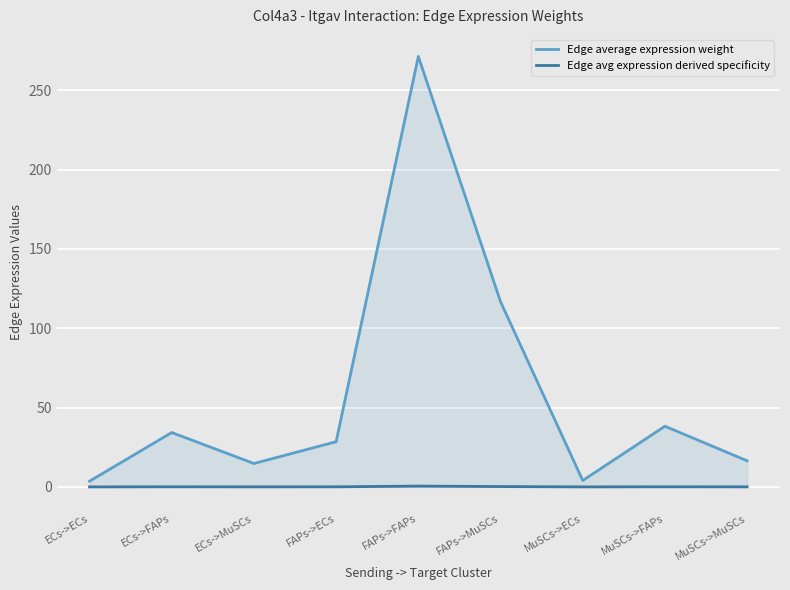

In Edge average expression weight, how many points are lower than both neighbors (excluding endpoints)?

2